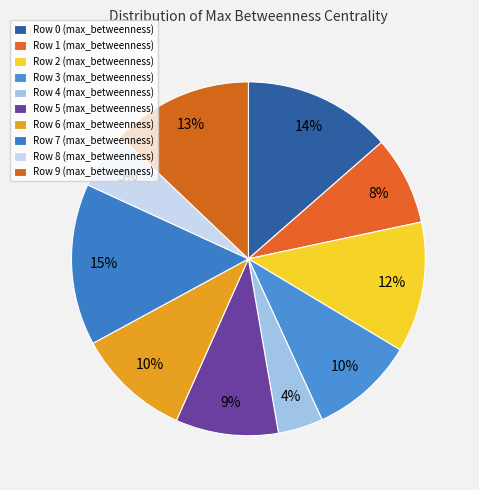

Combined, what portion of the pie is Row 3 and Row 5?

19.0%